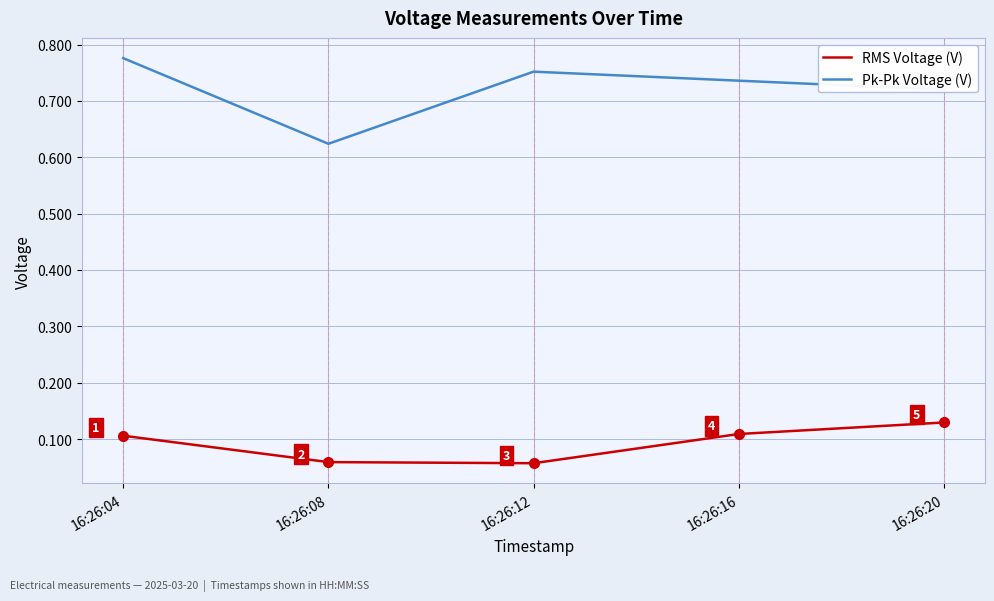

List the series in order of their overall mean, highest first.

Pk-Pk Voltage (V), RMS Voltage (V)